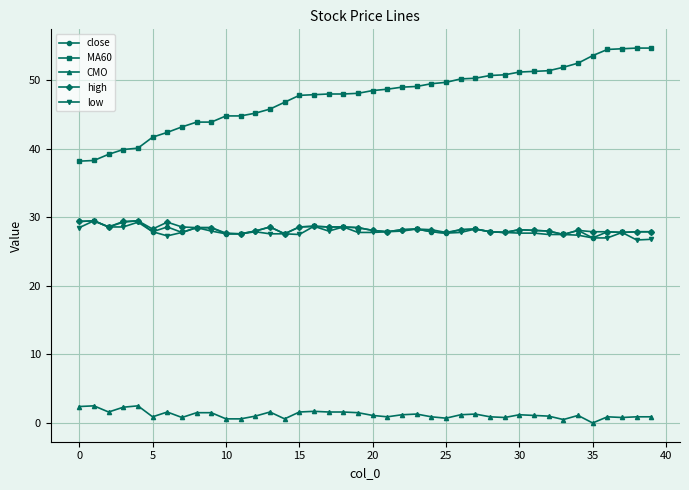

True or false: high has more than 1 points higher than both neighbors.

True